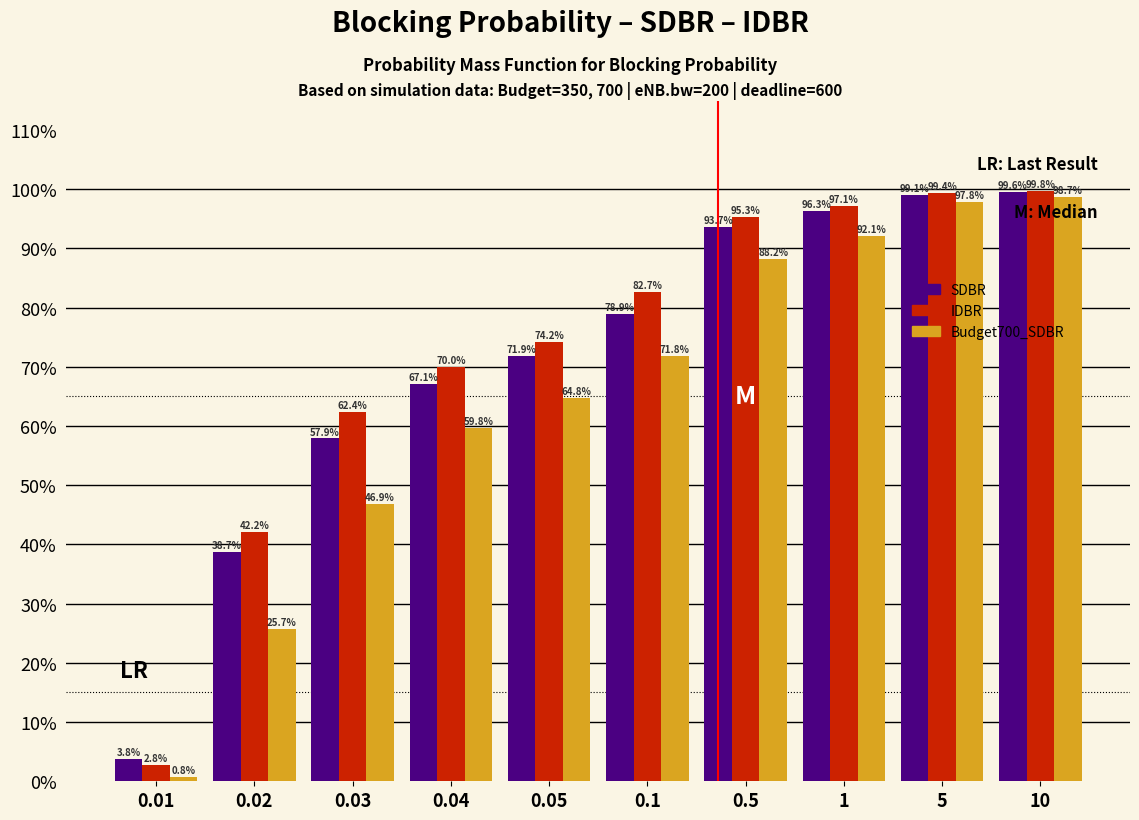

Reading left to right, transcribe all the data shown in this chart.

SDBR: 3.8	38.7	57.9	67.1	71.9	78.9	93.7	96.3	99.1	99.6
IDBR: 2.8	42.2	62.4	70.0	74.2	82.7	95.3	97.1	99.4	99.8
Budget700_SDBR: 0.8	25.7	46.9	59.8	64.8	71.8	88.2	92.1	97.8	98.7